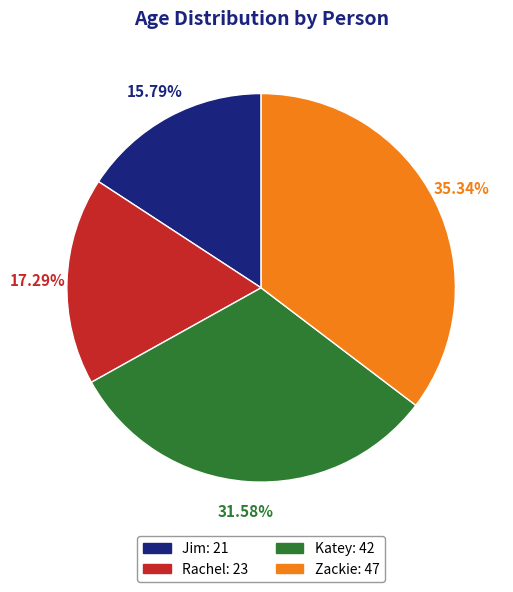

The Zackie slice represents 35% of the pie. True or false?

True